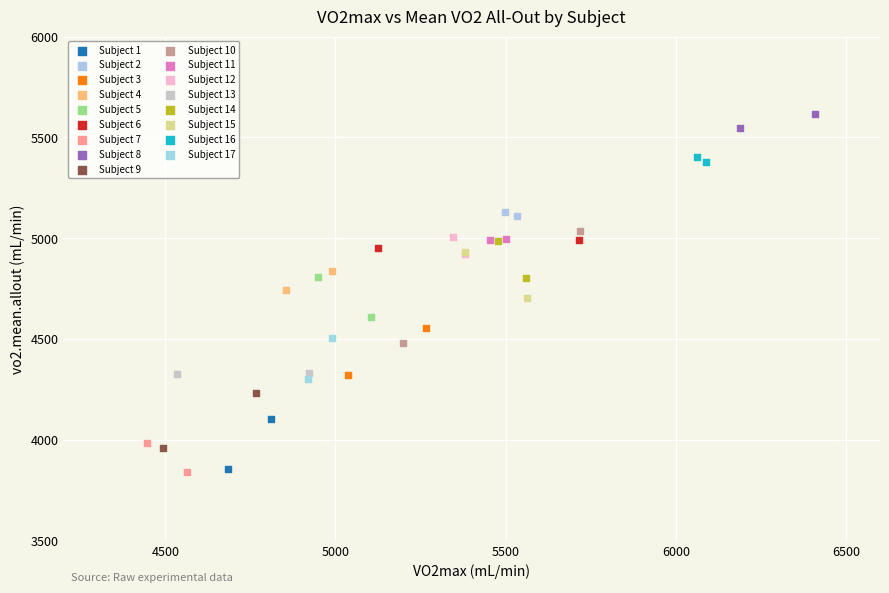

What are all the series names shown in the legend?

Subject 1, Subject 2, Subject 3, Subject 4, Subject 5, Subject 6, Subject 7, Subject 8, Subject 9, Subject 10, Subject 11, Subject 12, Subject 13, Subject 14, Subject 15, Subject 16, Subject 17